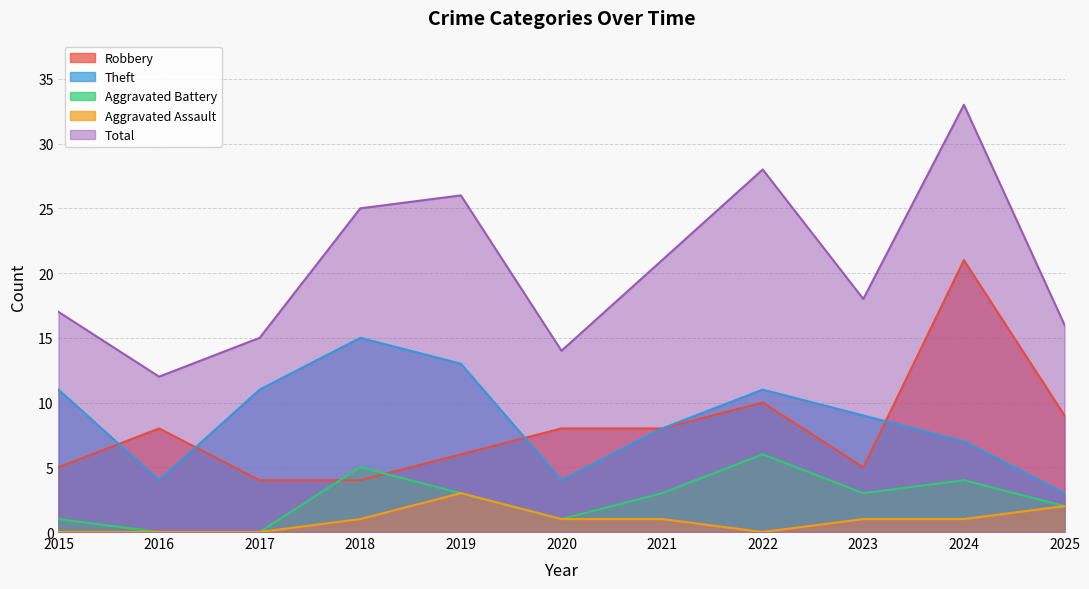

True or false: Total has a value of 25 at 2018.

True